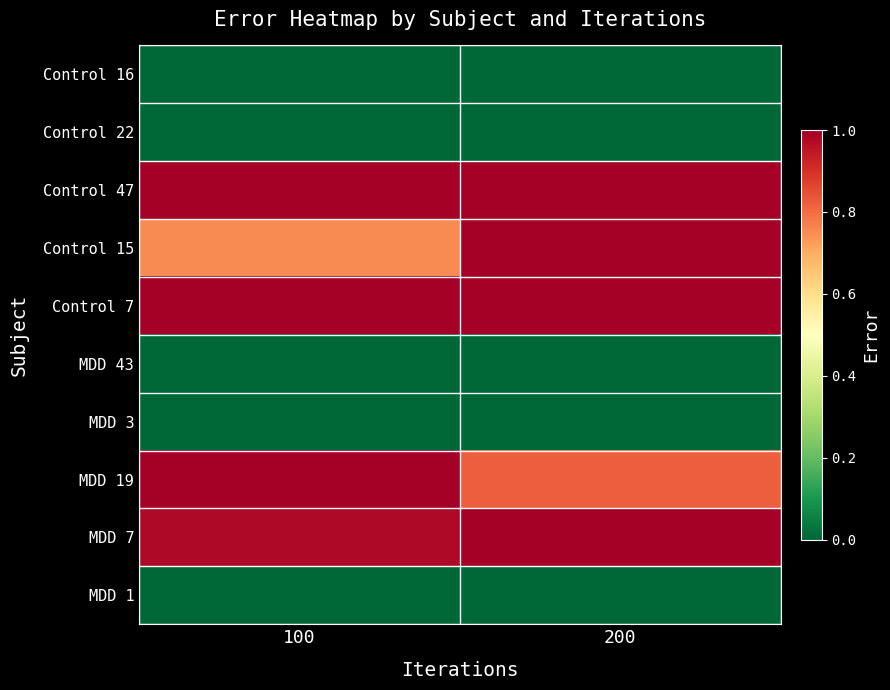

Which series has the largest total across all categories?

Control 7